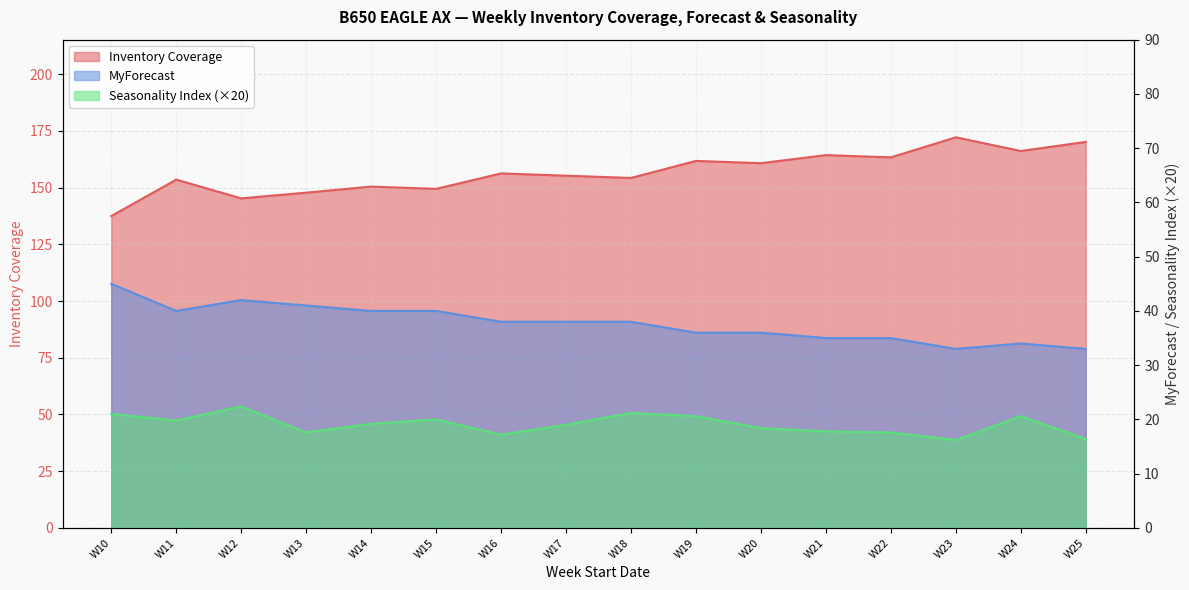

The value of Seasonality Index at W24 is 20.6. True or false?

True